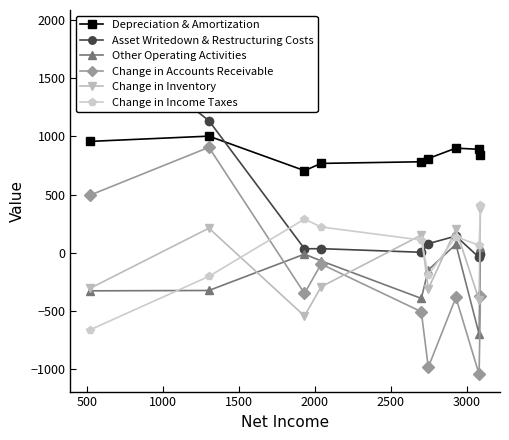

How many interior local peaks does the Change in Income Taxes series have?

2